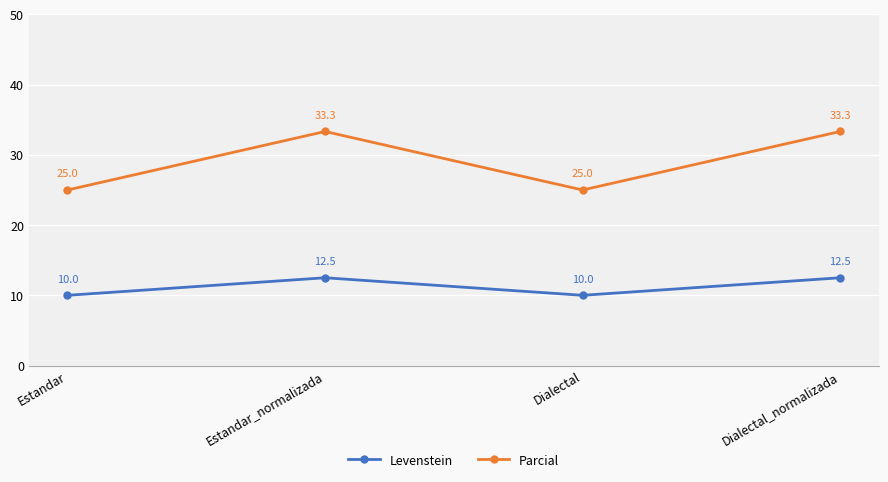

Does the chart display data point markers on the line(s)?

Yes